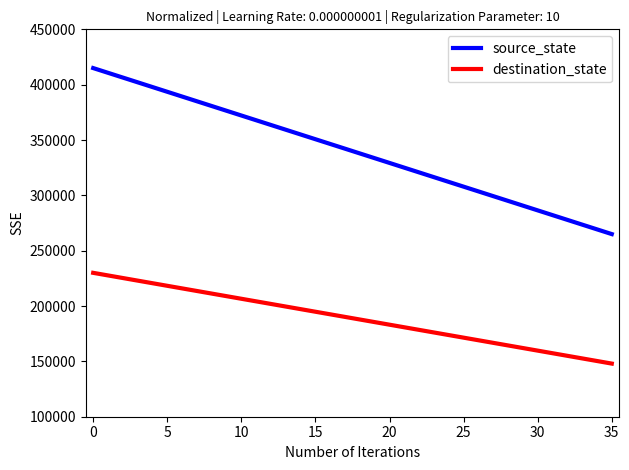

Rank the series by their maximum value, from highest to lowest.

source_state, destination_state